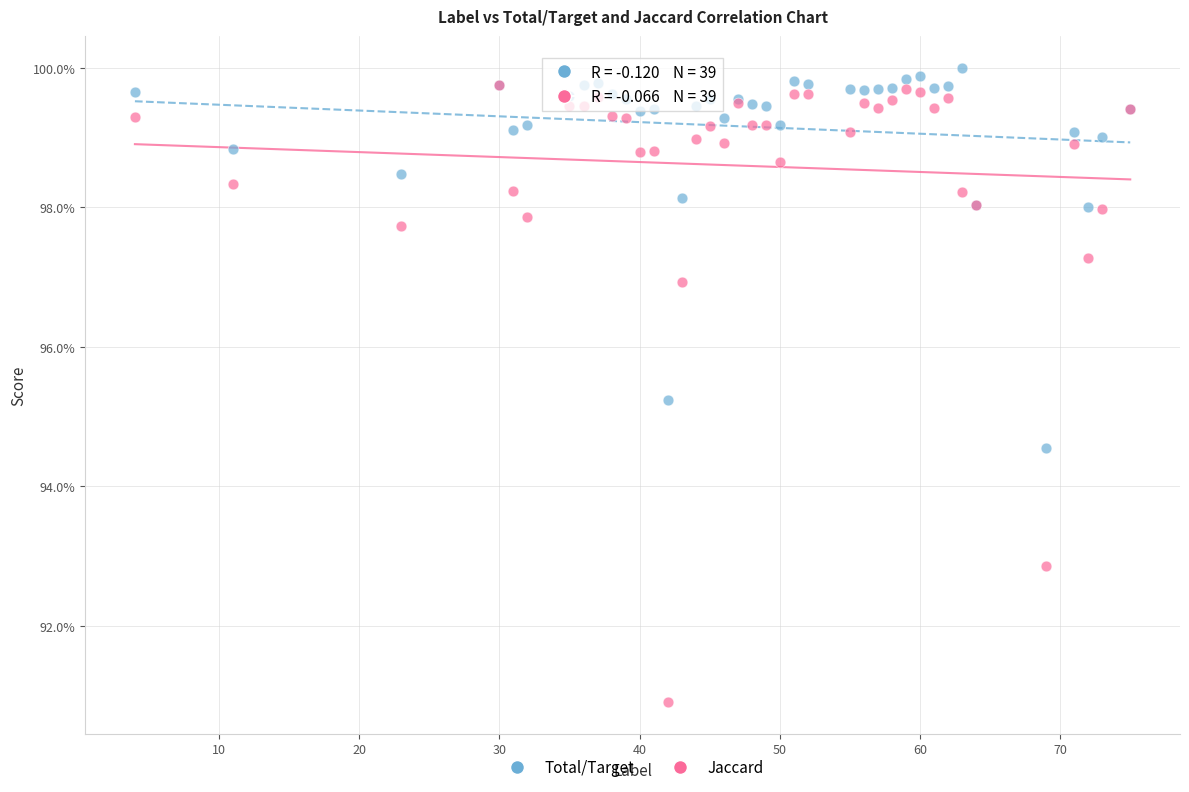

What are all the series names shown in the legend?

Total/Target, Jaccard